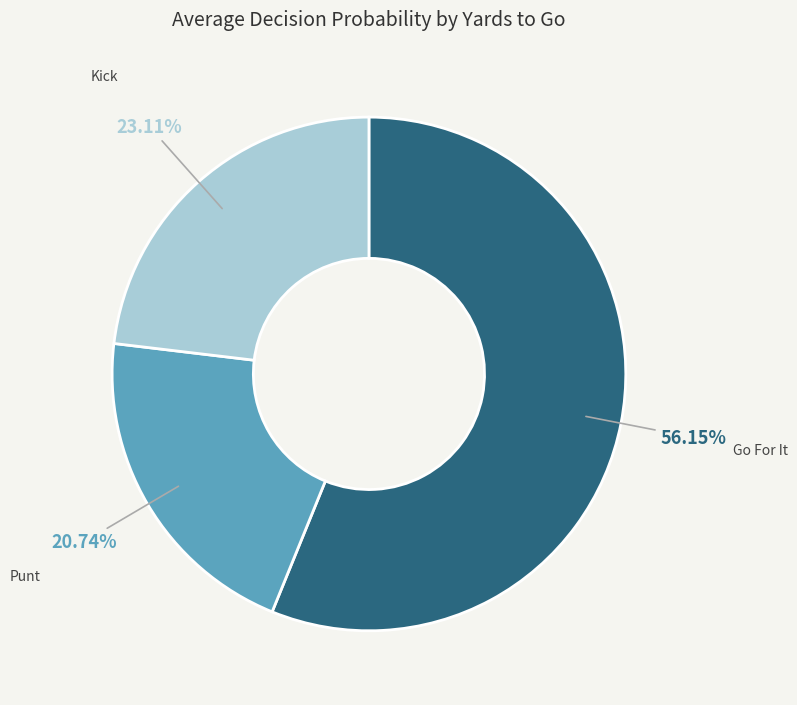

Does any single category account for the majority?

Yes